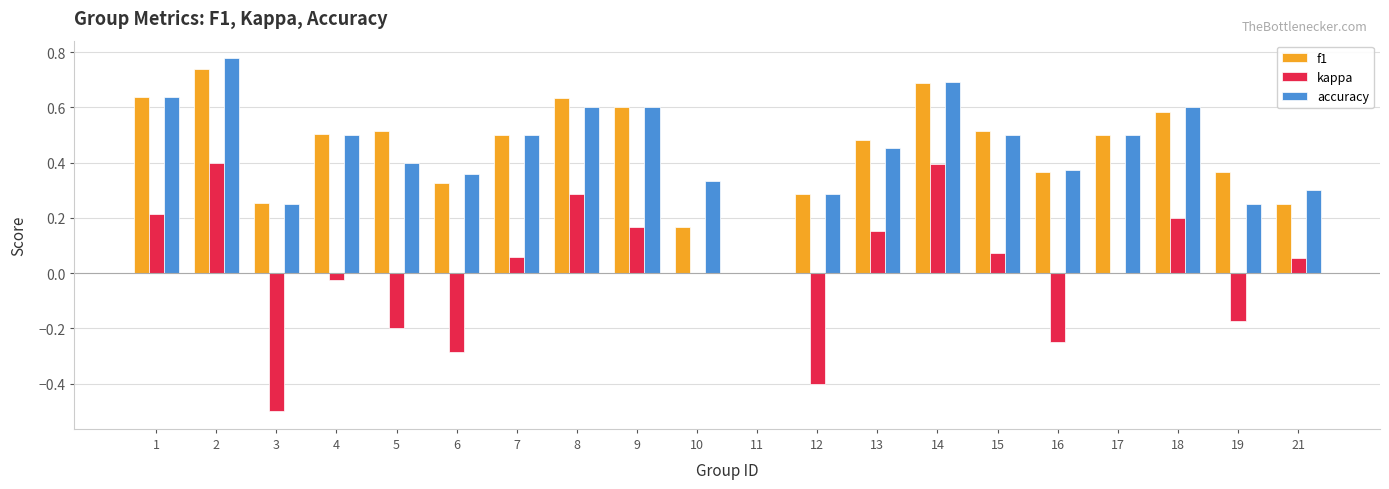

Are the bars grouped side by side (vs. stacked)?

Yes